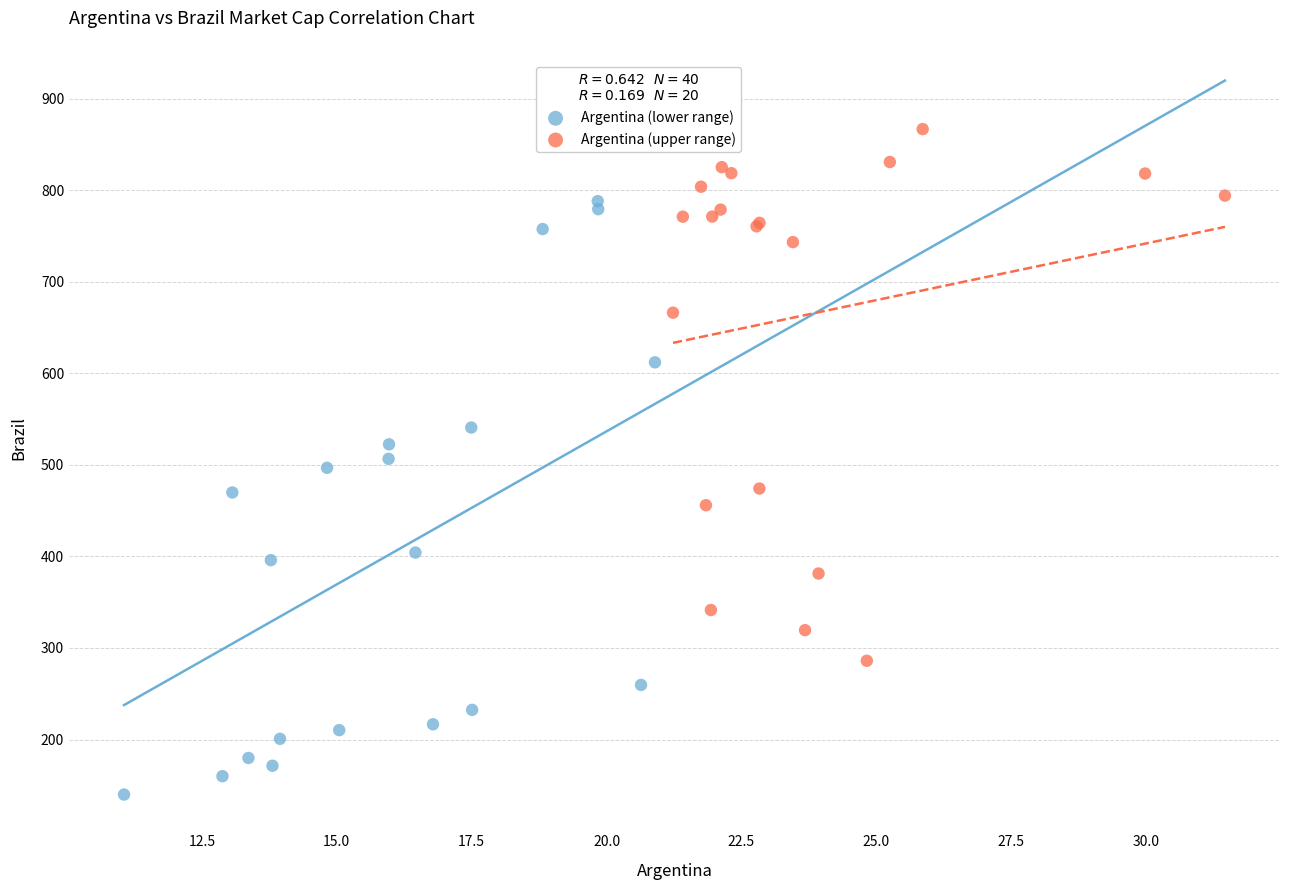

Which series reaches the minimum Y coordinate?

Argentina (lower range)